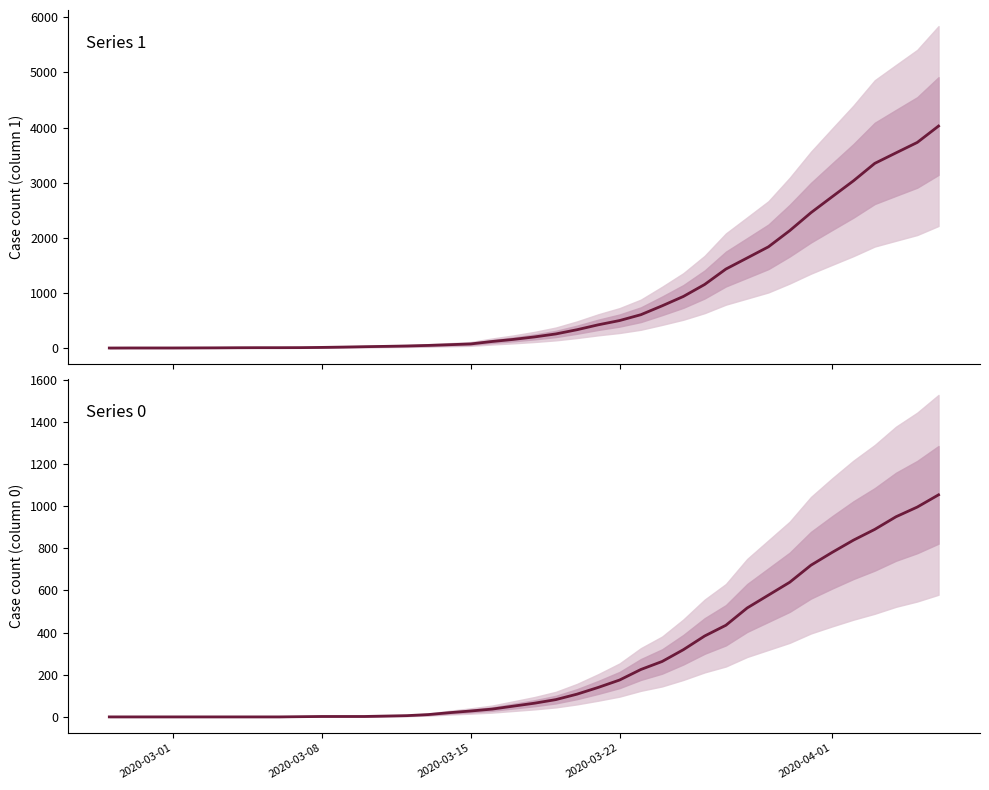

How many values in the 1 series are below 204?

20